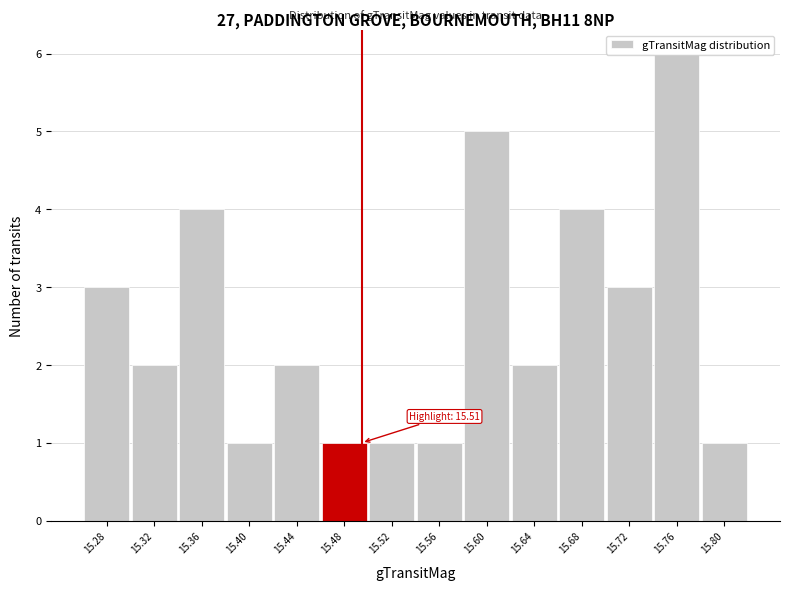

What is the greatest value displayed?

6